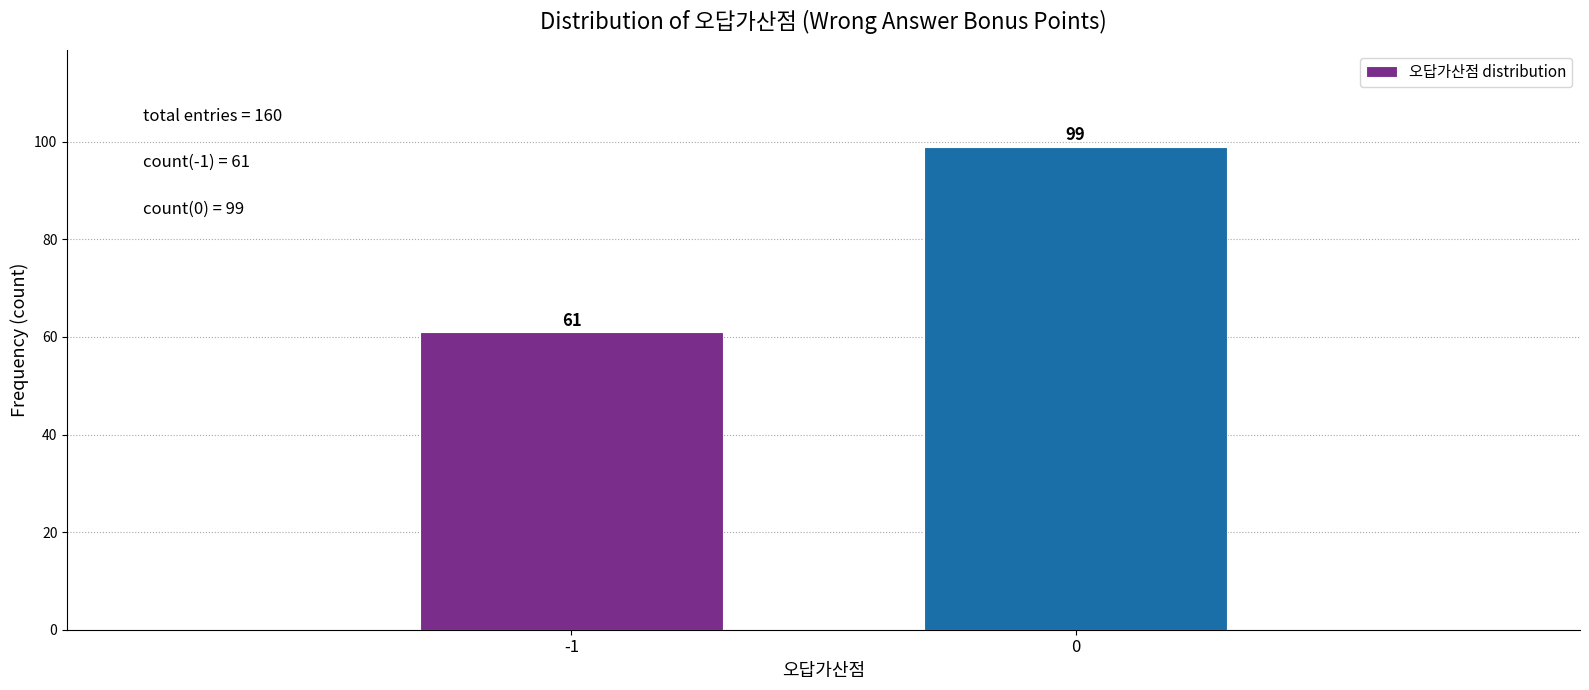

Reading left to right, transcribe all the data shown in this chart.

61	99